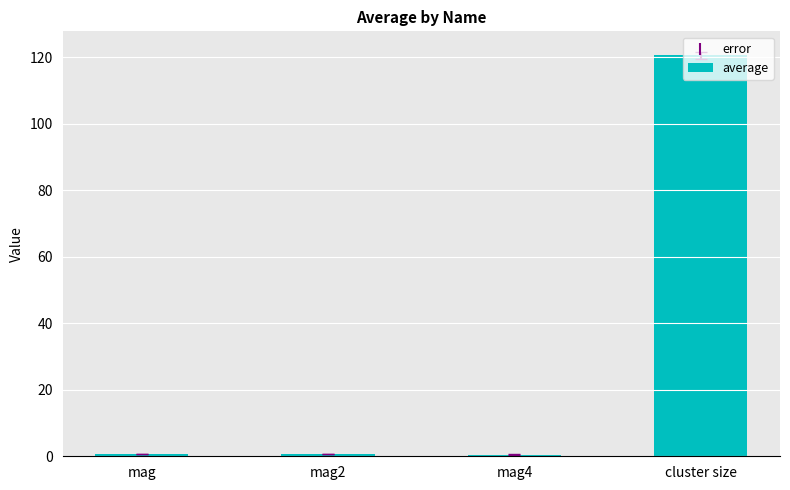

Which has a higher value, mag2 or cluster size?

cluster size